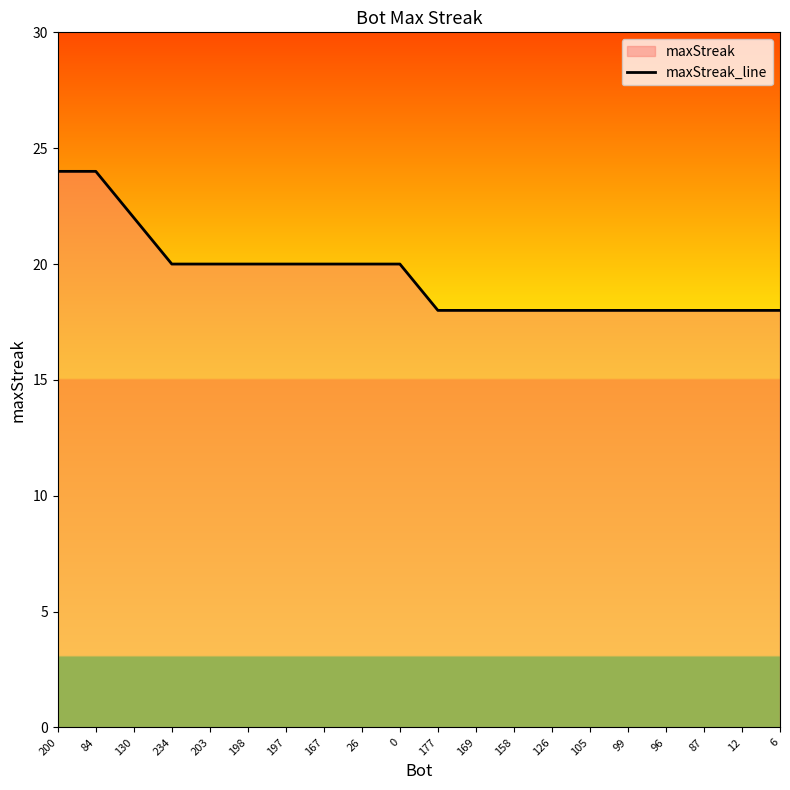

What is the change in value from 203 to 6?

-2